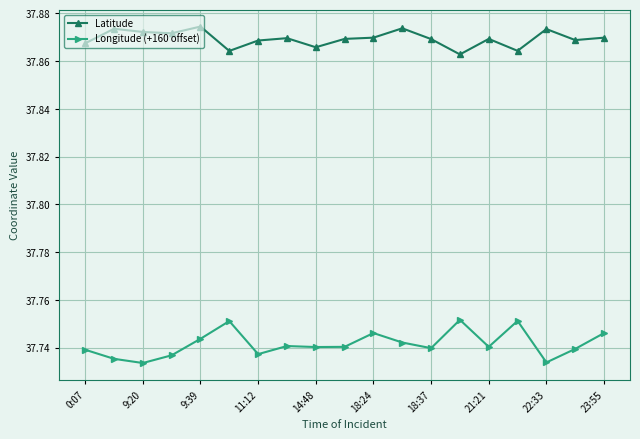

Which series has the largest total across all categories?

Latitude